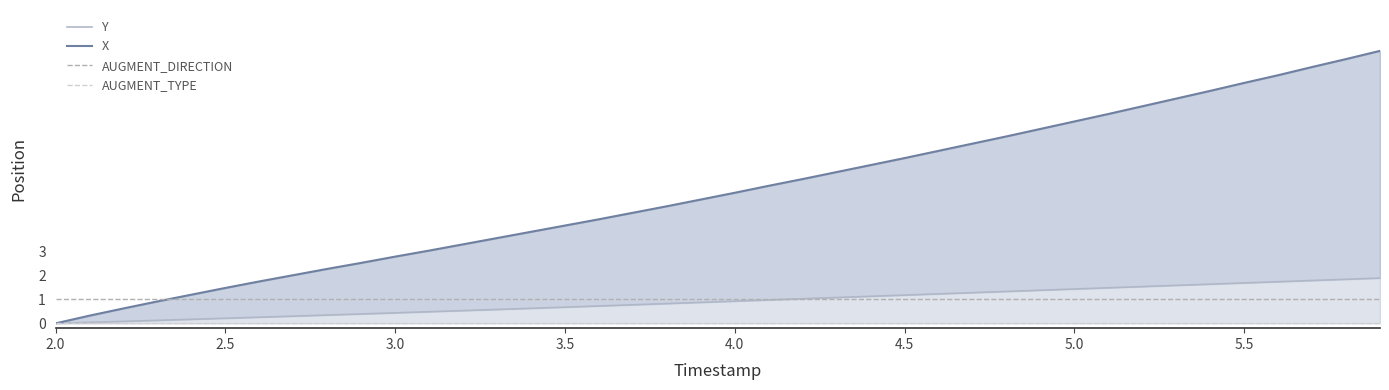

True or false: X and Y cross at least once.

False